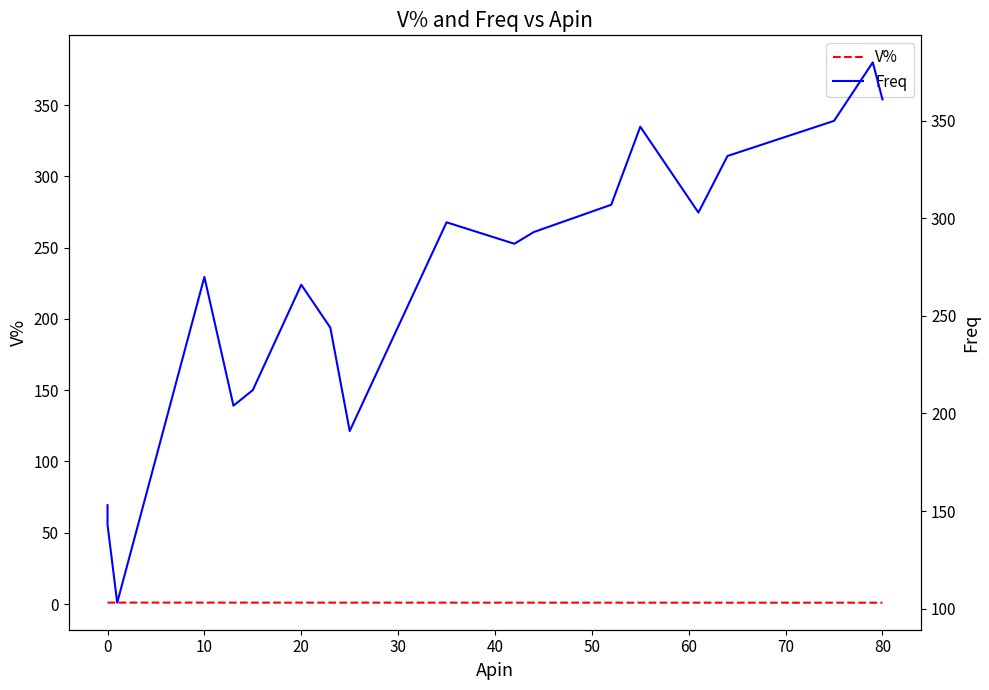

Reading right to left, list all the values displayed in this chart.

V%: 0.9	0.9	0.9	0.9	0.9	0.9	0.9	1.0	1.0	1.0	1.0	1.0	1.0	1.0	1.0	1.0	1.0	1.0	1.0
Freq: 361.0	380.0	350.0	332.0	303.0	347.0	307.0	293.0	287.0	298.0	191.0	244.0	266.0	212.0	204.0	270.0	103.0	143.0	153.0